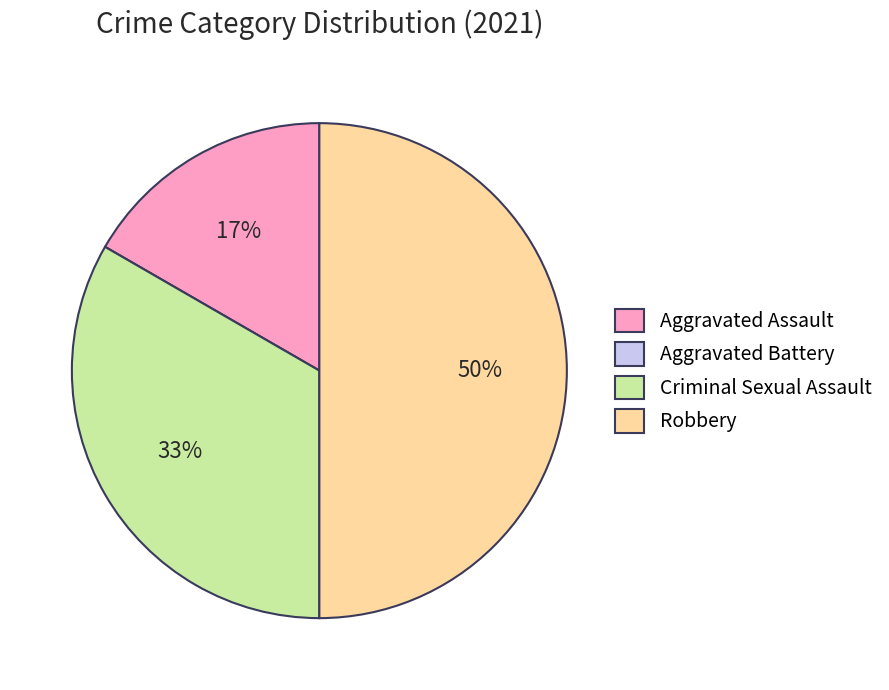

Combined, do Criminal Sexual Assault and Robbery account for over 50%?

Yes